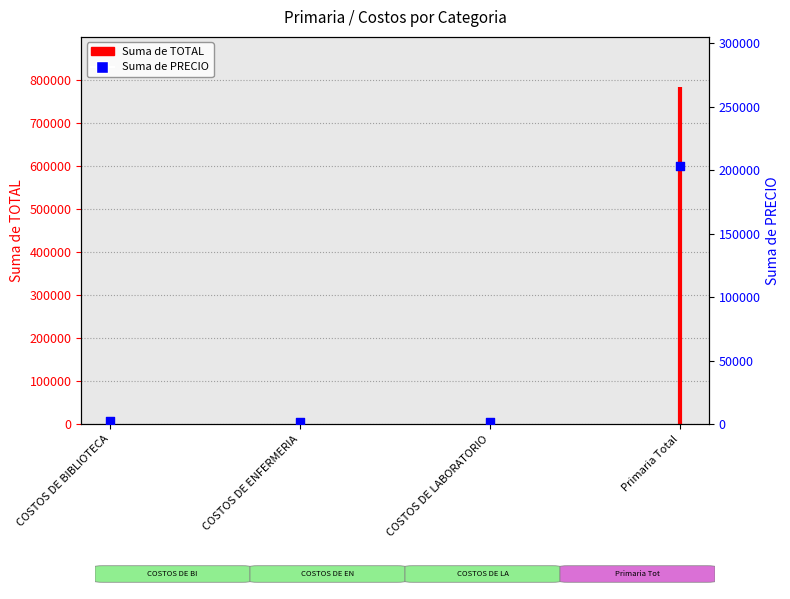

Approximately how many times larger is the value at COSTOS DE BIBLIOTECA compared to COSTOS DE ENFERMERIA?

1.9